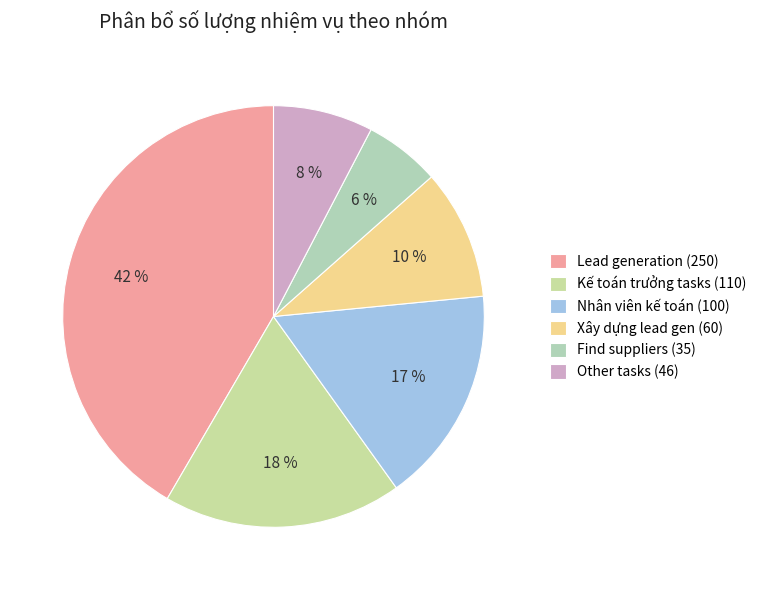

Which category has the smallest portion of the pie?

Find suppliers (35)